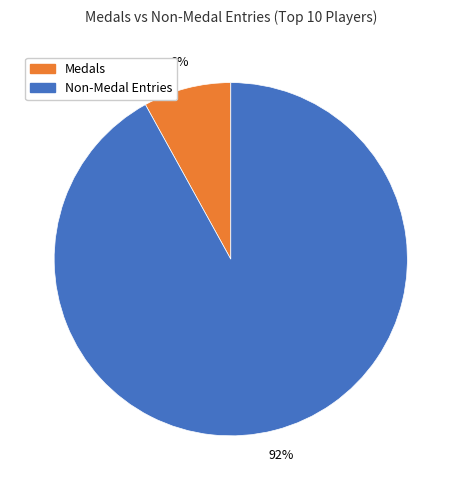

Combined, do Medals and Non-Medal Entries account for over 50%?

Yes